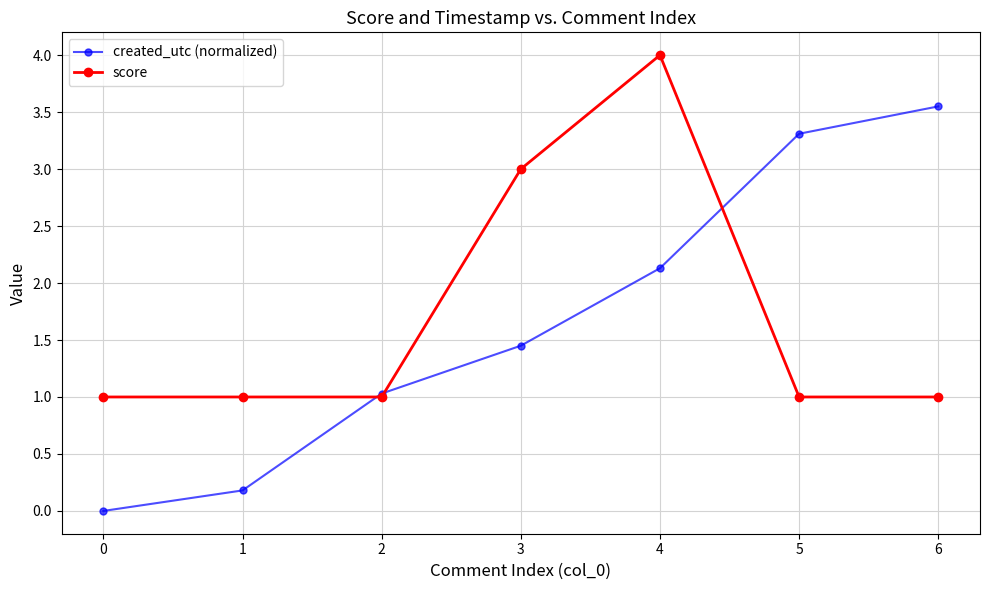

Rank the series by their average value, from highest to lowest.

score, created_utc (normalized)